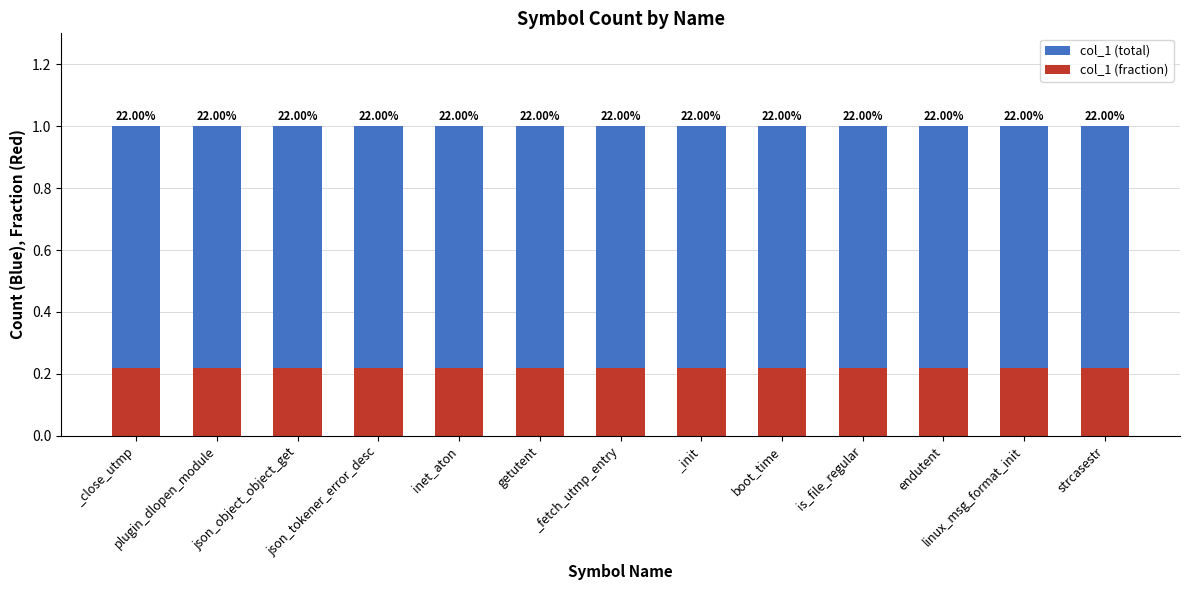

What is the total value across all series at _init?

1.2